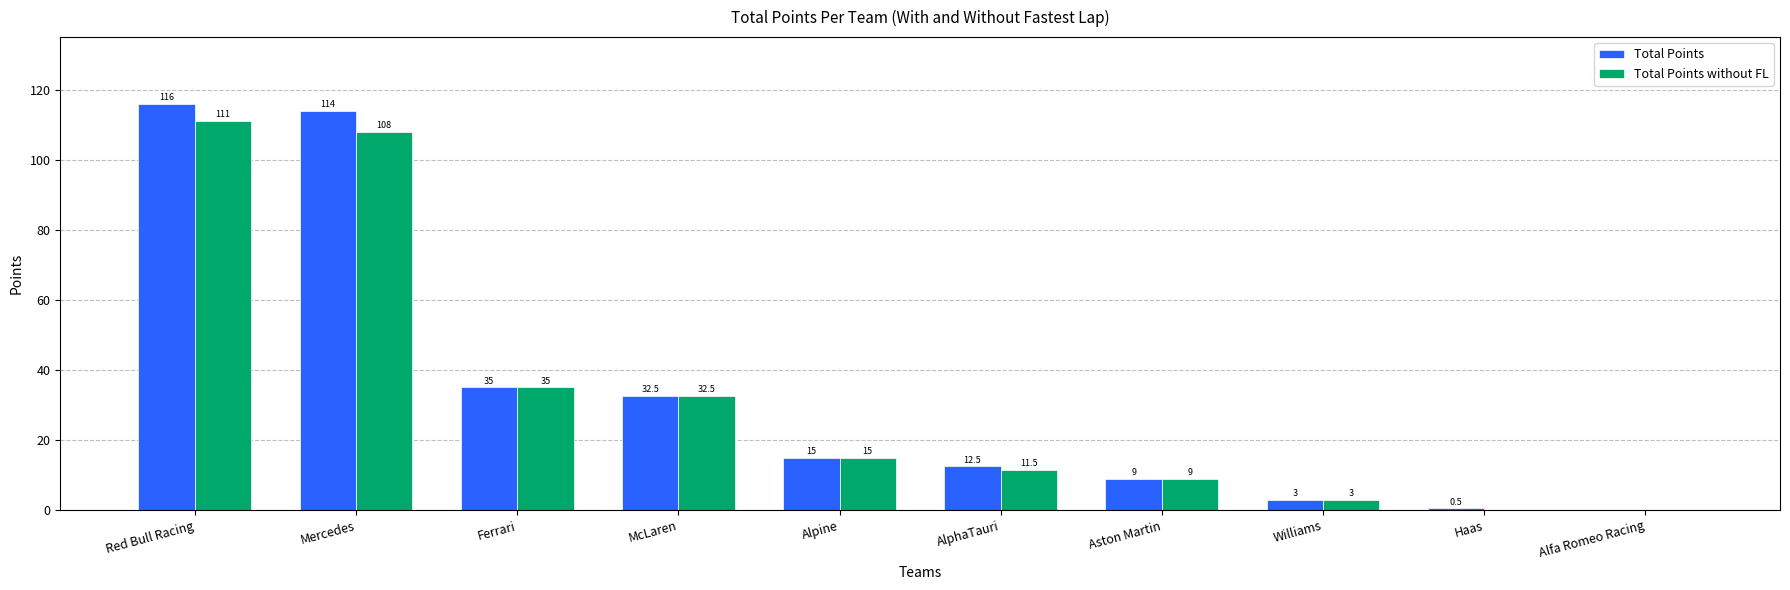

Which category has the highest value across all series?

Red Bull Racing